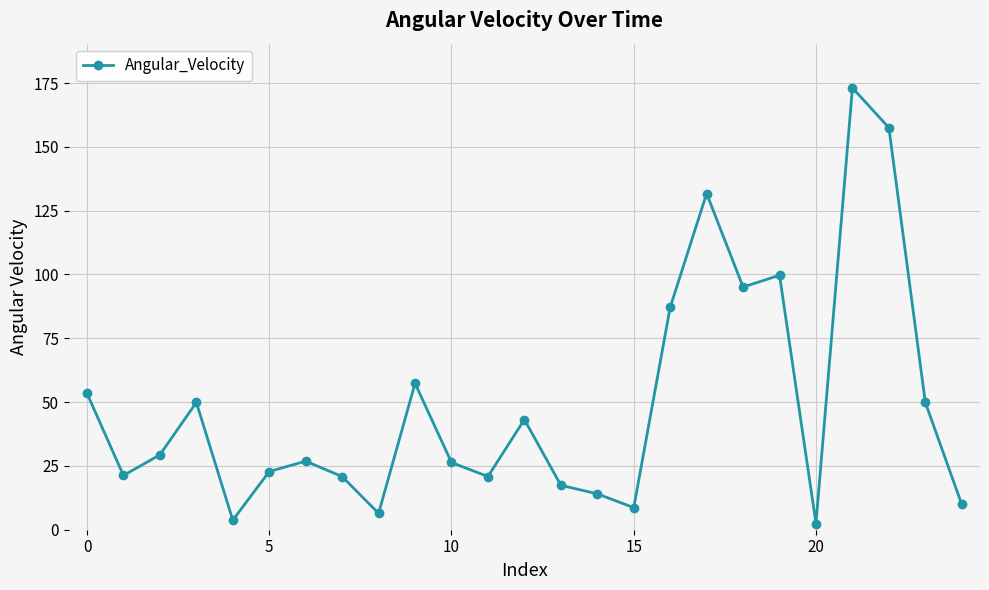

True or false: the data has more than 0 interior local peaks.

True